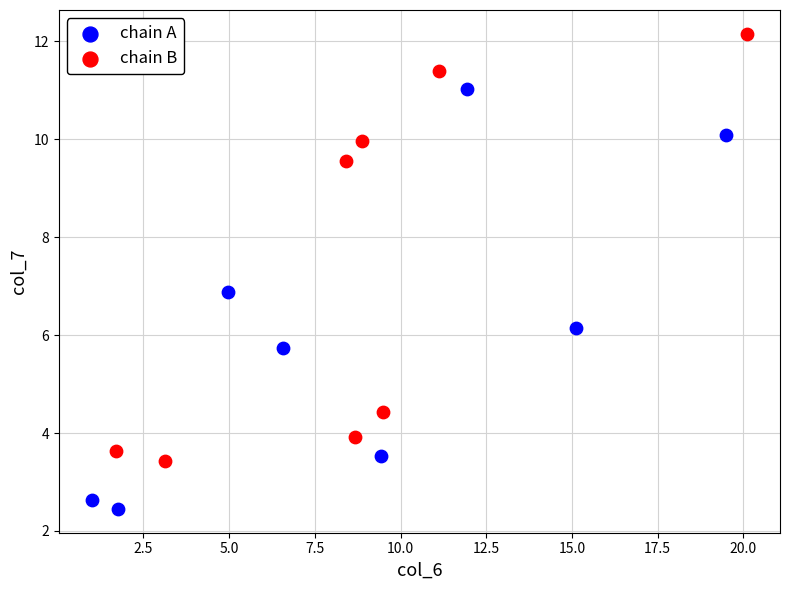

What are all the series names shown in the legend?

chain A, chain B